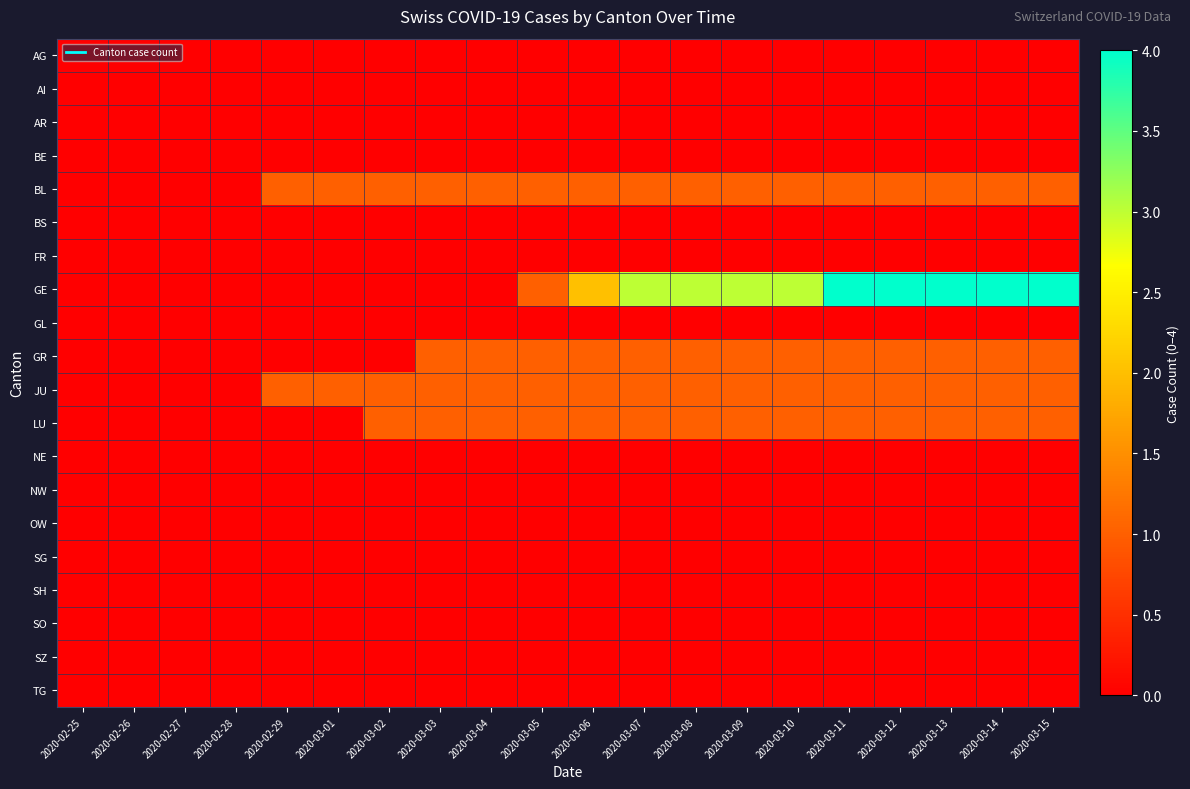

Reading left to right, list all the values displayed in this chart.

AG: 2020-02-25=0	2020-02-26=0	2020-02-27=0	2020-02-28=0	2020-02-29=0	2020-03-01=0	2020-03-02=0	2020-03-03=0	2020-03-04=0	2020-03-05=0	2020-03-06=0	2020-03-07=0	2020-03-08=0	2020-03-09=0	2020-03-10=0	2020-03-11=0	2020-03-12=0	2020-03-13=0	2020-03-14=0	2020-03-15=0
AI: 2020-02-25=0	2020-02-26=0	2020-02-27=0	2020-02-28=0	2020-02-29=0	2020-03-01=0	2020-03-02=0	2020-03-03=0	2020-03-04=0	2020-03-05=0	2020-03-06=0	2020-03-07=0	2020-03-08=0	2020-03-09=0	2020-03-10=0	2020-03-11=0	2020-03-12=0	2020-03-13=0	2020-03-14=0	2020-03-15=0
AR: 2020-02-25=0	2020-02-26=0	2020-02-27=0	2020-02-28=0	2020-02-29=0	2020-03-01=0	2020-03-02=0	2020-03-03=0	2020-03-04=0	2020-03-05=0	2020-03-06=0	2020-03-07=0	2020-03-08=0	2020-03-09=0	2020-03-10=0	2020-03-11=0	2020-03-12=0	2020-03-13=0	2020-03-14=0	2020-03-15=0
BE: 2020-02-25=0	2020-02-26=0	2020-02-27=0	2020-02-28=0	2020-02-29=0	2020-03-01=0	2020-03-02=0	2020-03-03=0	2020-03-04=0	2020-03-05=0	2020-03-06=0	2020-03-07=0	2020-03-08=0	2020-03-09=0	2020-03-10=0	2020-03-11=0	2020-03-12=0	2020-03-13=0	2020-03-14=0	2020-03-15=0
BL: 2020-02-25=0	2020-02-26=0	2020-02-27=0	2020-02-28=0	2020-02-29=1	2020-03-01=1	2020-03-02=1	2020-03-03=1	2020-03-04=1	2020-03-05=1	2020-03-06=1	2020-03-07=1	2020-03-08=1	2020-03-09=1	2020-03-10=1	2020-03-11=1	2020-03-12=1	2020-03-13=1	2020-03-14=1	2020-03-15=1
BS: 2020-02-25=0	2020-02-26=0	2020-02-27=0	2020-02-28=0	2020-02-29=0	2020-03-01=0	2020-03-02=0	2020-03-03=0	2020-03-04=0	2020-03-05=0	2020-03-06=0	2020-03-07=0	2020-03-08=0	2020-03-09=0	2020-03-10=0	2020-03-11=0	2020-03-12=0	2020-03-13=0	2020-03-14=0	2020-03-15=0
FR: 2020-02-25=0	2020-02-26=0	2020-02-27=0	2020-02-28=0	2020-02-29=0	2020-03-01=0	2020-03-02=0	2020-03-03=0	2020-03-04=0	2020-03-05=0	2020-03-06=0	2020-03-07=0	2020-03-08=0	2020-03-09=0	2020-03-10=0	2020-03-11=0	2020-03-12=0	2020-03-13=0	2020-03-14=0	2020-03-15=0
GE: 2020-02-25=0	2020-02-26=0	2020-02-27=0	2020-02-28=0	2020-02-29=0	2020-03-01=0	2020-03-02=0	2020-03-03=0	2020-03-04=0	2020-03-05=1	2020-03-06=2	2020-03-07=3	2020-03-08=3	2020-03-09=3	2020-03-10=3	2020-03-11=4	2020-03-12=4	2020-03-13=4	2020-03-14=4	2020-03-15=4
GL: 2020-02-25=0	2020-02-26=0	2020-02-27=0	2020-02-28=0	2020-02-29=0	2020-03-01=0	2020-03-02=0	2020-03-03=0	2020-03-04=0	2020-03-05=0	2020-03-06=0	2020-03-07=0	2020-03-08=0	2020-03-09=0	2020-03-10=0	2020-03-11=0	2020-03-12=0	2020-03-13=0	2020-03-14=0	2020-03-15=0
GR: 2020-02-25=0	2020-02-26=0	2020-02-27=0	2020-02-28=0	2020-02-29=0	2020-03-01=0	2020-03-02=0	2020-03-03=1	2020-03-04=1	2020-03-05=1	2020-03-06=1	2020-03-07=1	2020-03-08=1	2020-03-09=1	2020-03-10=1	2020-03-11=1	2020-03-12=1	2020-03-13=1	2020-03-14=1	2020-03-15=1
JU: 2020-02-25=0	2020-02-26=0	2020-02-27=0	2020-02-28=0	2020-02-29=1	2020-03-01=1	2020-03-02=1	2020-03-03=1	2020-03-04=1	2020-03-05=1	2020-03-06=1	2020-03-07=1	2020-03-08=1	2020-03-09=1	2020-03-10=1	2020-03-11=1	2020-03-12=1	2020-03-13=1	2020-03-14=1	2020-03-15=1
LU: 2020-02-25=0	2020-02-26=0	2020-02-27=0	2020-02-28=0	2020-02-29=0	2020-03-01=0	2020-03-02=1	2020-03-03=1	2020-03-04=1	2020-03-05=1	2020-03-06=1	2020-03-07=1	2020-03-08=1	2020-03-09=1	2020-03-10=1	2020-03-11=1	2020-03-12=1	2020-03-13=1	2020-03-14=1	2020-03-15=1
NE: 2020-02-25=0	2020-02-26=0	2020-02-27=0	2020-02-28=0	2020-02-29=0	2020-03-01=0	2020-03-02=0	2020-03-03=0	2020-03-04=0	2020-03-05=0	2020-03-06=0	2020-03-07=0	2020-03-08=0	2020-03-09=0	2020-03-10=0	2020-03-11=0	2020-03-12=0	2020-03-13=0	2020-03-14=0	2020-03-15=0
NW: 2020-02-25=0	2020-02-26=0	2020-02-27=0	2020-02-28=0	2020-02-29=0	2020-03-01=0	2020-03-02=0	2020-03-03=0	2020-03-04=0	2020-03-05=0	2020-03-06=0	2020-03-07=0	2020-03-08=0	2020-03-09=0	2020-03-10=0	2020-03-11=0	2020-03-12=0	2020-03-13=0	2020-03-14=0	2020-03-15=0
OW: 2020-02-25=0	2020-02-26=0	2020-02-27=0	2020-02-28=0	2020-02-29=0	2020-03-01=0	2020-03-02=0	2020-03-03=0	2020-03-04=0	2020-03-05=0	2020-03-06=0	2020-03-07=0	2020-03-08=0	2020-03-09=0	2020-03-10=0	2020-03-11=0	2020-03-12=0	2020-03-13=0	2020-03-14=0	2020-03-15=0
SG: 2020-02-25=0	2020-02-26=0	2020-02-27=0	2020-02-28=0	2020-02-29=0	2020-03-01=0	2020-03-02=0	2020-03-03=0	2020-03-04=0	2020-03-05=0	2020-03-06=0	2020-03-07=0	2020-03-08=0	2020-03-09=0	2020-03-10=0	2020-03-11=0	2020-03-12=0	2020-03-13=0	2020-03-14=0	2020-03-15=0
SH: 2020-02-25=0	2020-02-26=0	2020-02-27=0	2020-02-28=0	2020-02-29=0	2020-03-01=0	2020-03-02=0	2020-03-03=0	2020-03-04=0	2020-03-05=0	2020-03-06=0	2020-03-07=0	2020-03-08=0	2020-03-09=0	2020-03-10=0	2020-03-11=0	2020-03-12=0	2020-03-13=0	2020-03-14=0	2020-03-15=0
SO: 2020-02-25=0	2020-02-26=0	2020-02-27=0	2020-02-28=0	2020-02-29=0	2020-03-01=0	2020-03-02=0	2020-03-03=0	2020-03-04=0	2020-03-05=0	2020-03-06=0	2020-03-07=0	2020-03-08=0	2020-03-09=0	2020-03-10=0	2020-03-11=0	2020-03-12=0	2020-03-13=0	2020-03-14=0	2020-03-15=0
SZ: 2020-02-25=0	2020-02-26=0	2020-02-27=0	2020-02-28=0	2020-02-29=0	2020-03-01=0	2020-03-02=0	2020-03-03=0	2020-03-04=0	2020-03-05=0	2020-03-06=0	2020-03-07=0	2020-03-08=0	2020-03-09=0	2020-03-10=0	2020-03-11=0	2020-03-12=0	2020-03-13=0	2020-03-14=0	2020-03-15=0
TG: 2020-02-25=0	2020-02-26=0	2020-02-27=0	2020-02-28=0	2020-02-29=0	2020-03-01=0	2020-03-02=0	2020-03-03=0	2020-03-04=0	2020-03-05=0	2020-03-06=0	2020-03-07=0	2020-03-08=0	2020-03-09=0	2020-03-10=0	2020-03-11=0	2020-03-12=0	2020-03-13=0	2020-03-14=0	2020-03-15=0